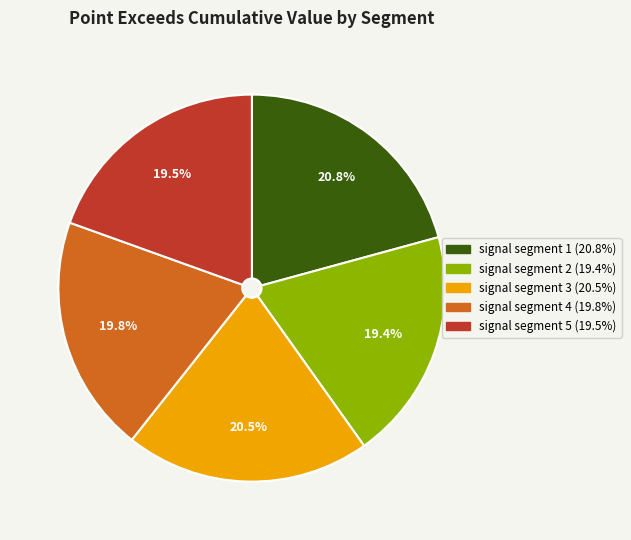

Is the sum of signal segment 4 and signal segment 3 greater than half?

No